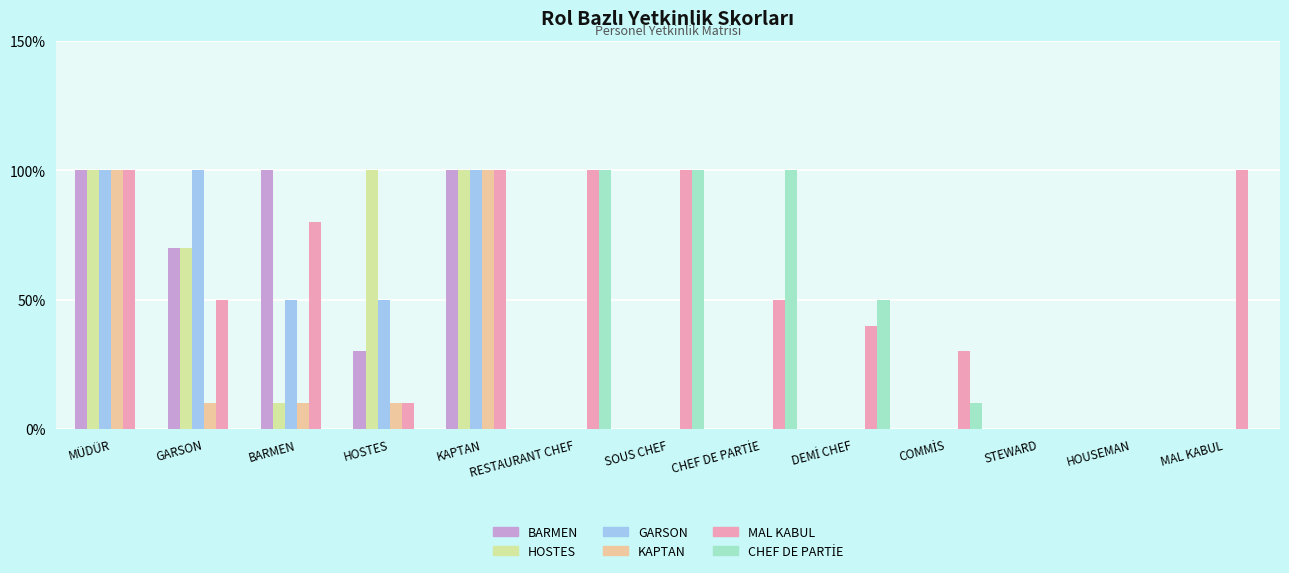

Does the chart contain stacked bars?

No